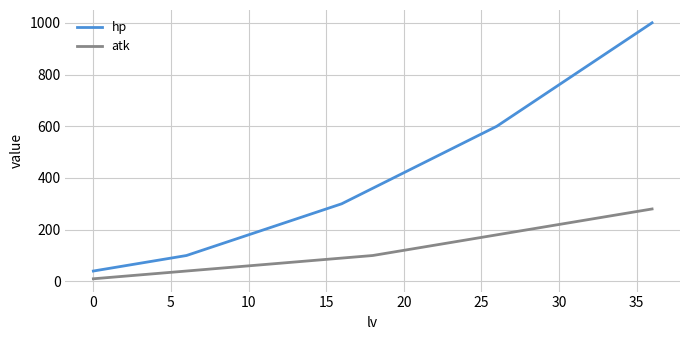

List the series in order of their peak value, lowest first.

atk, hp